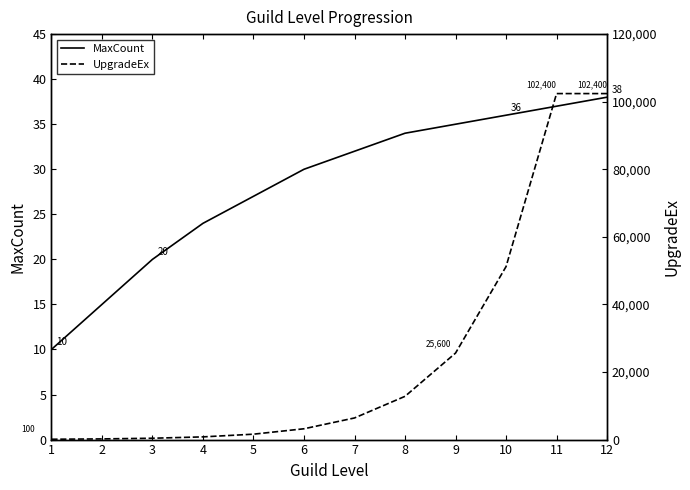

Which category has the highest value in the MaxCount series?

12